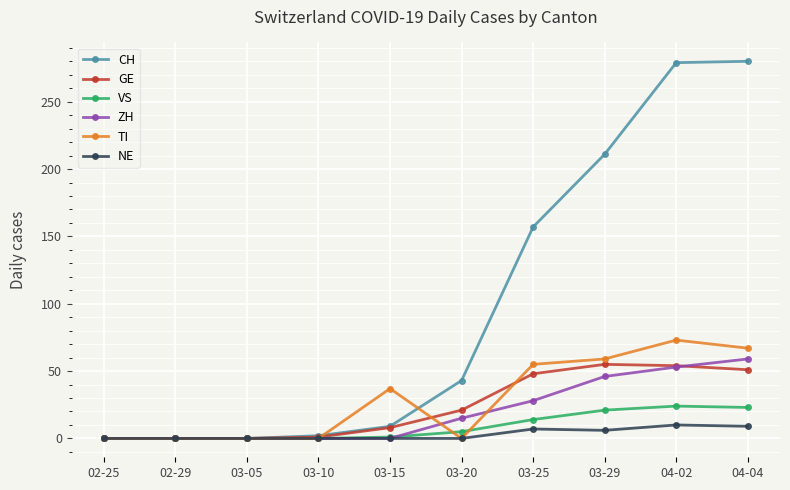

Which series has the largest total across all categories?

CH